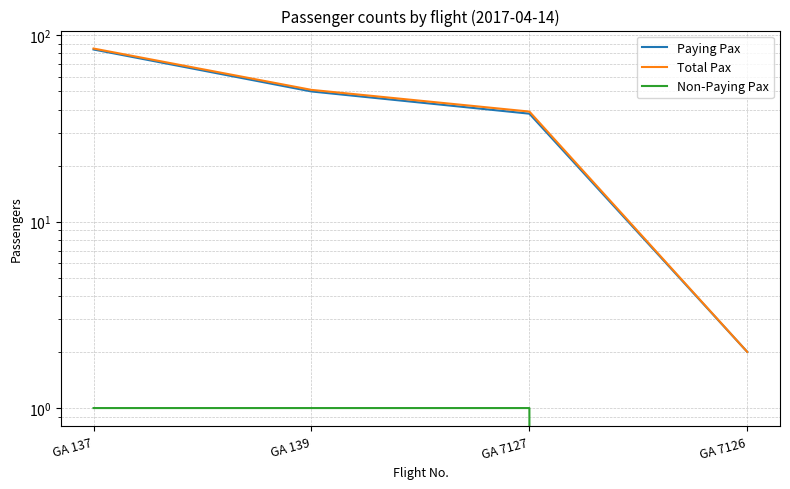

What are all the series names shown in the legend?

Paying Pax, Total Pax, Non-Paying Pax